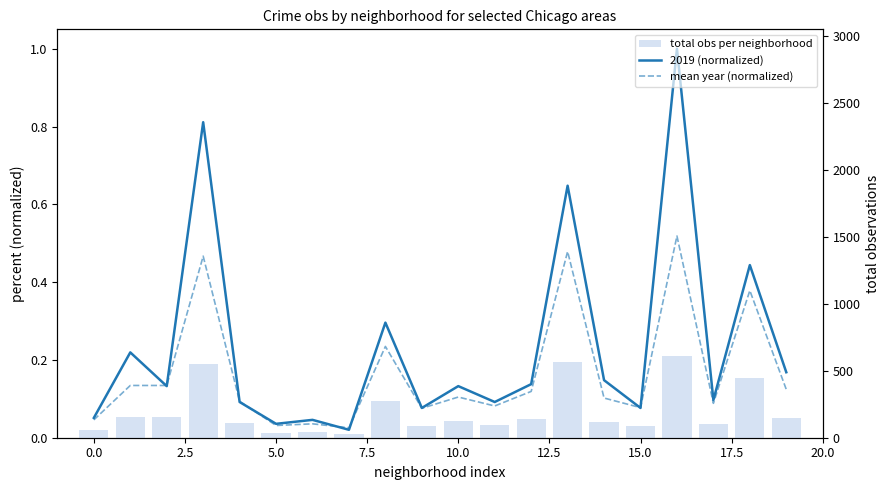

True or false: mean year (normalized) has a value of 0.1 at 0.0.

False